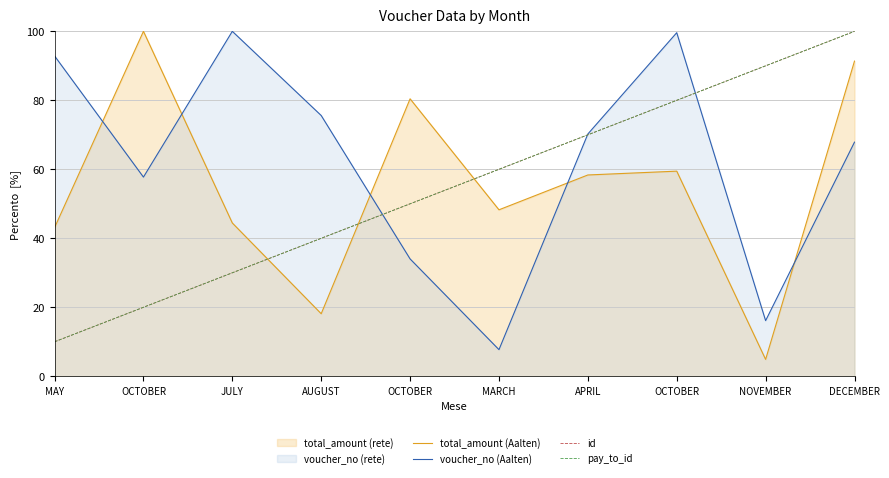

What is the difference between the highest and lowest values at OCTOBER?

80.0